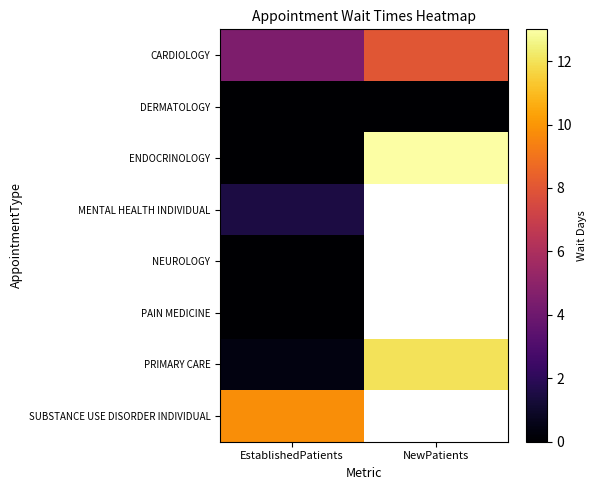

Between EstablishedPatients and NewPatients, which series saw the biggest shift?

ENDOCRINOLOGY